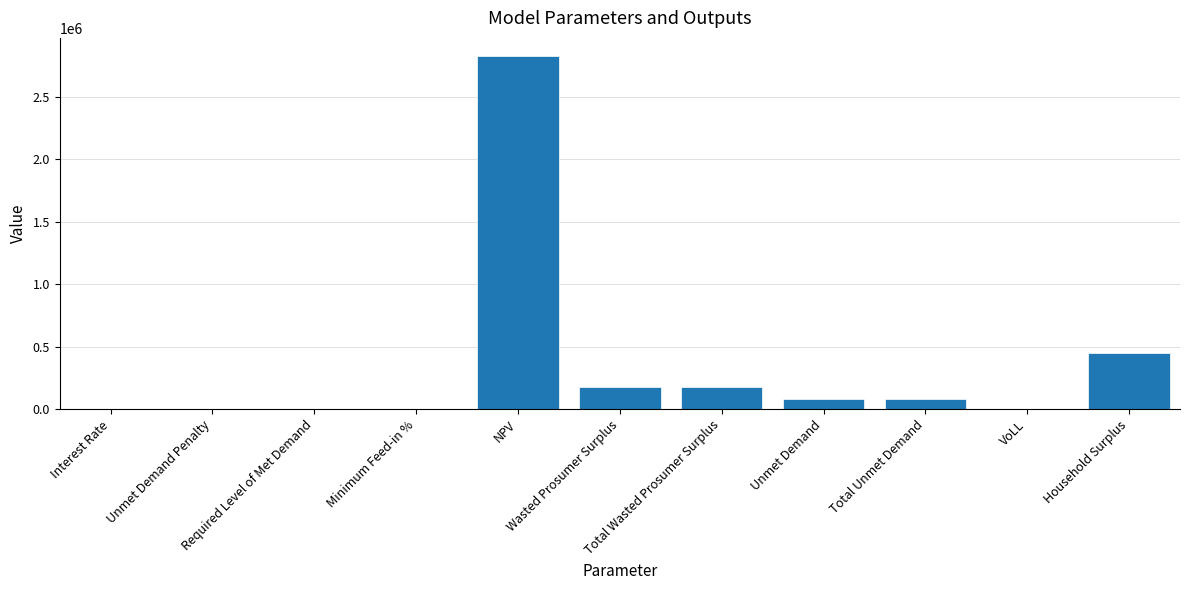

What is the sum of all values?

3796287.8